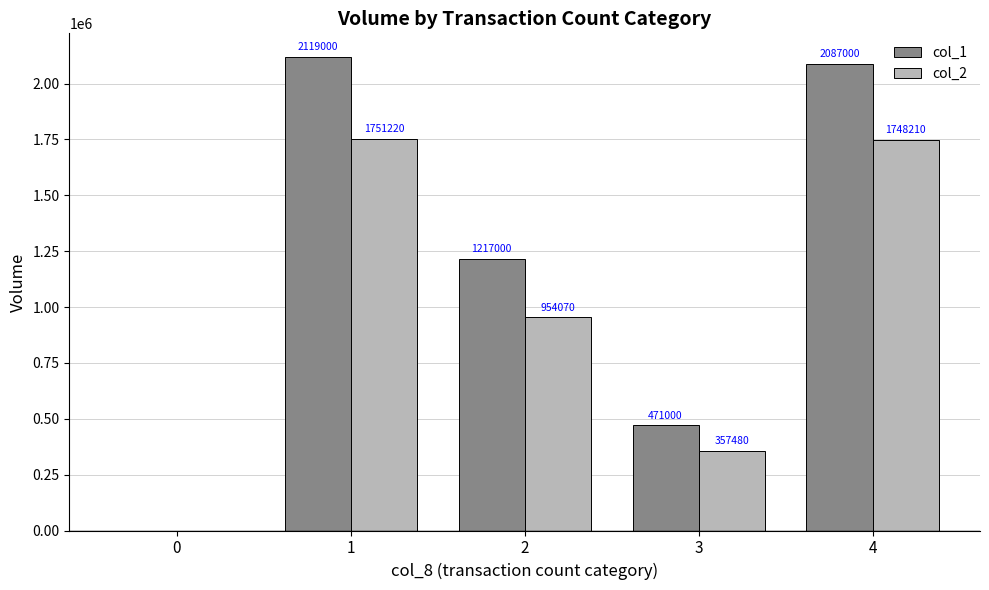

Reading left to right, extract all data points from this chart.

col_1: 0=0	1=2119000	2=1217000	3=471000	4=2087000
col_2: 0=0	1=1751220	2=954070	3=357480	4=1748210